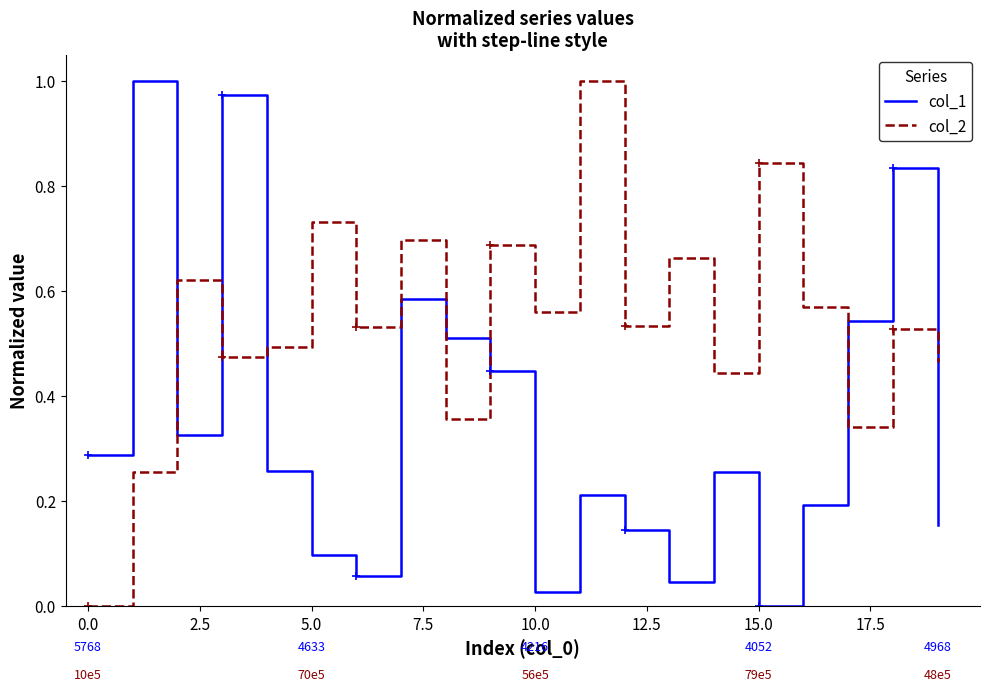

True or false: col_1 and col_2 intersect in this chart.

True